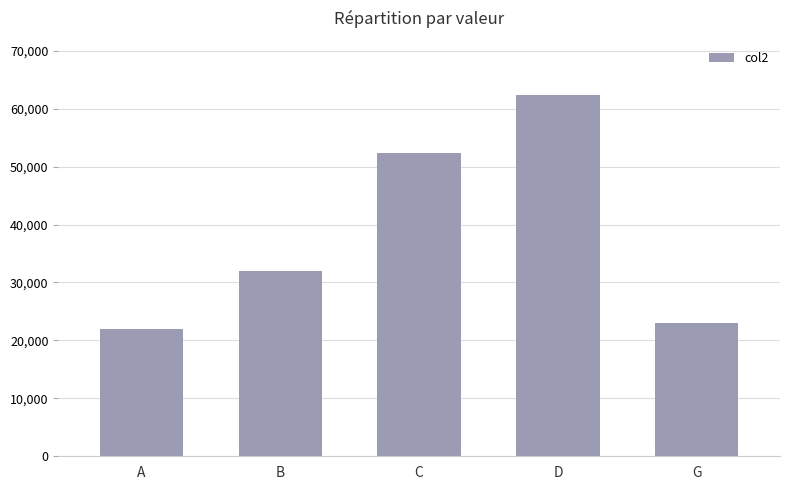

What is the greatest value displayed?

62370